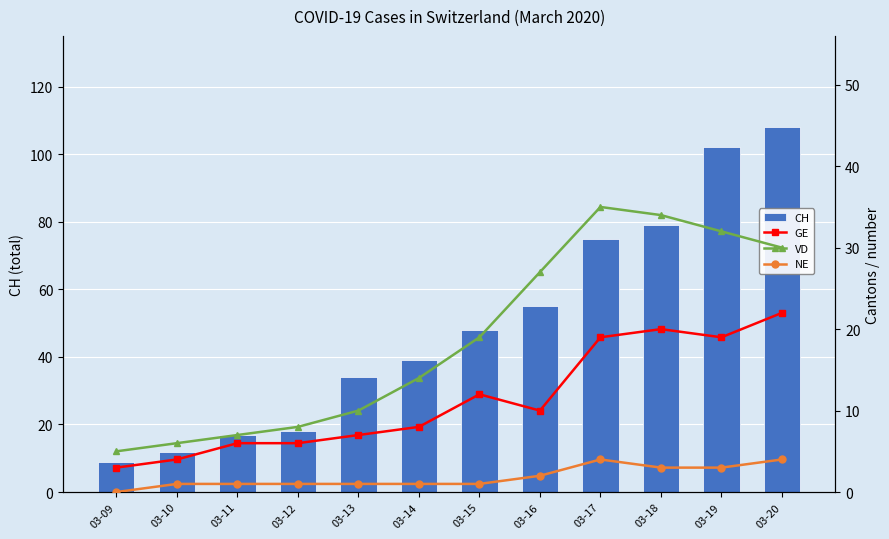

Reading left to right, transcribe all the data shown in this chart.

CH: 9	12	17	18	34	39	48	55	75	79	102	108
GE: 3	4	6	6	7	8	12	10	19	20	19	22
VD: 5	6	7	8	10	14	19	27	35	34	32	30
NE: 0	1	1	1	1	1	1	2	4	3	3	4